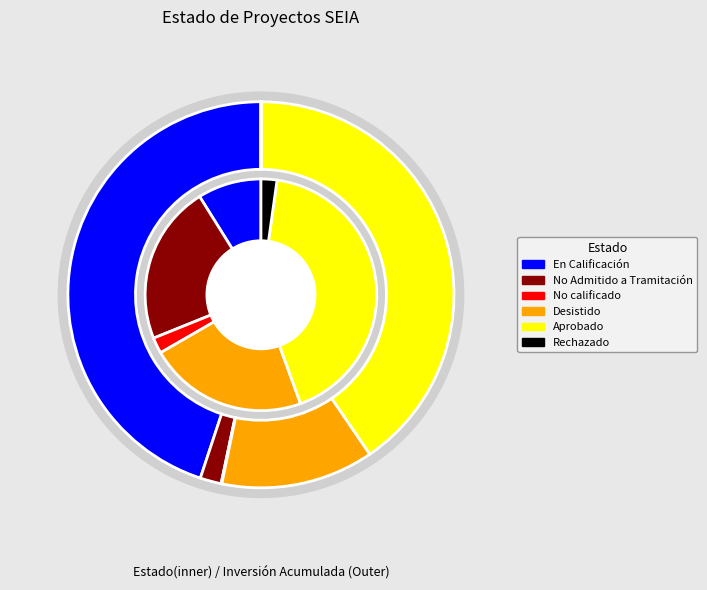

Which slice is the largest?

Aprobado